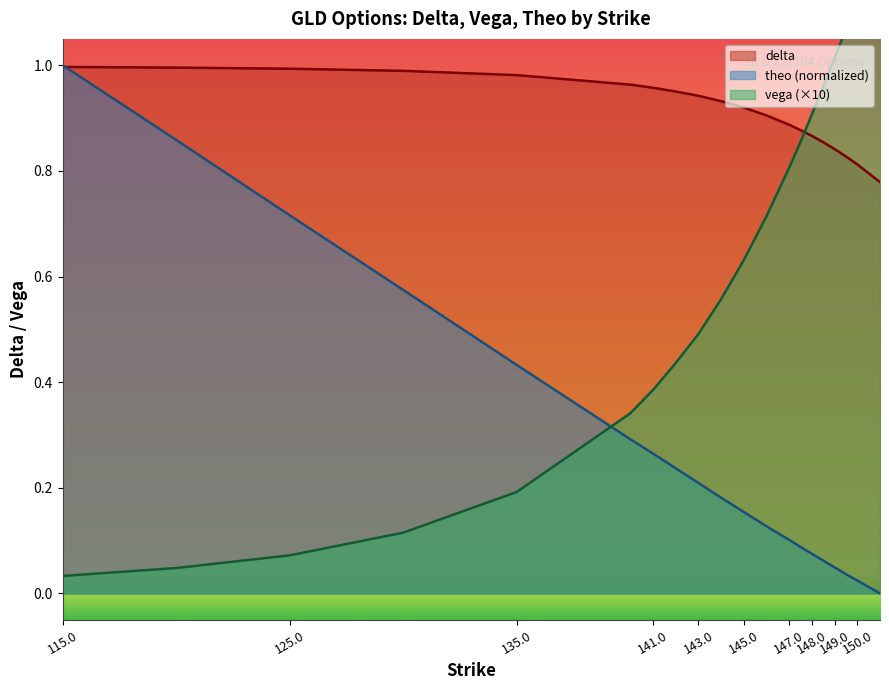

Rank the categories by theo value from lowest to highest.

151, 150, 149.5, 149, 148.5, 148, 147.5, 147, 146, 145, 144, 143, 142, 141, 140, 135, 130, 125, 120, 115